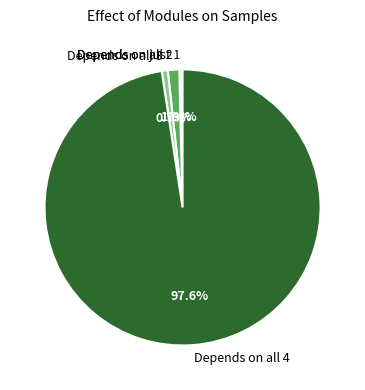

How many slices are in this pie chart?

4